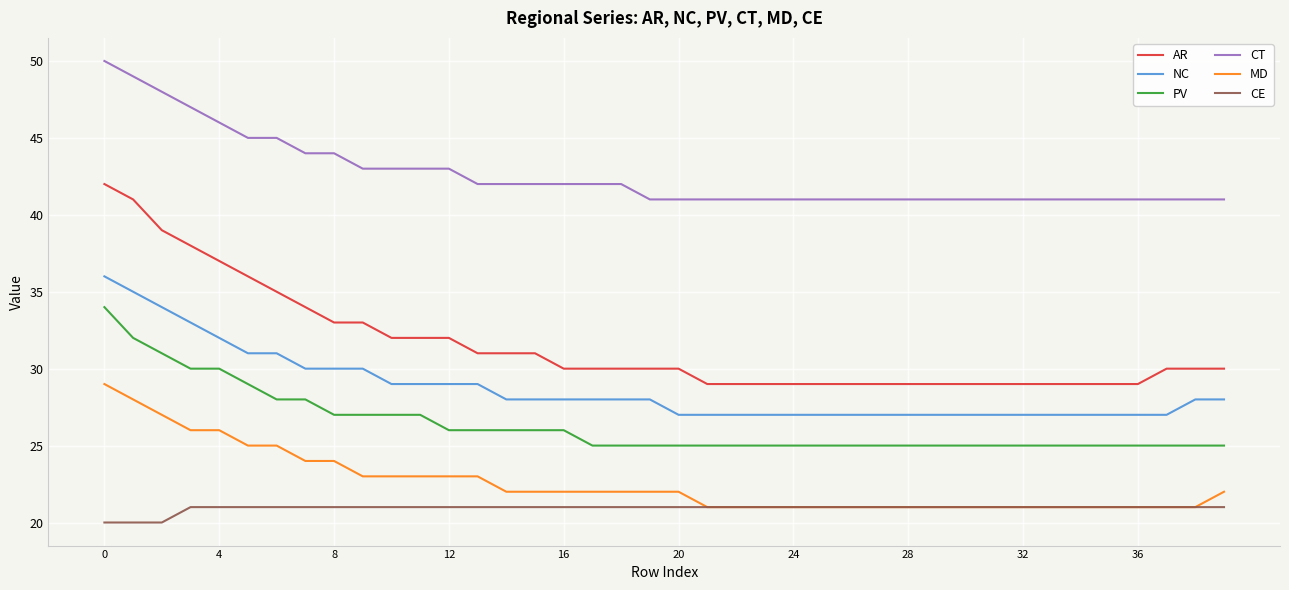

What is the difference between the maximum and minimum values in the CE series?

1